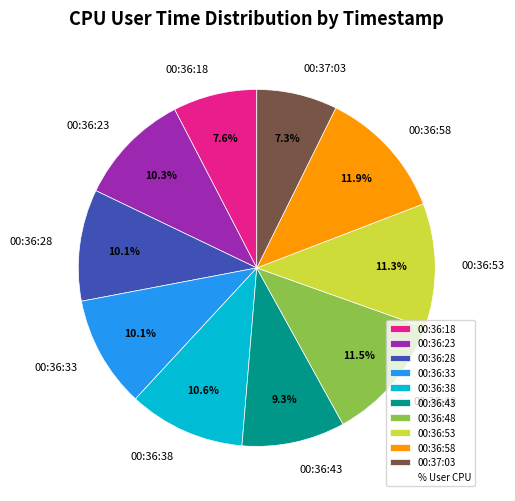

The 00:37:03 slice represents 1% of the pie. True or false?

False